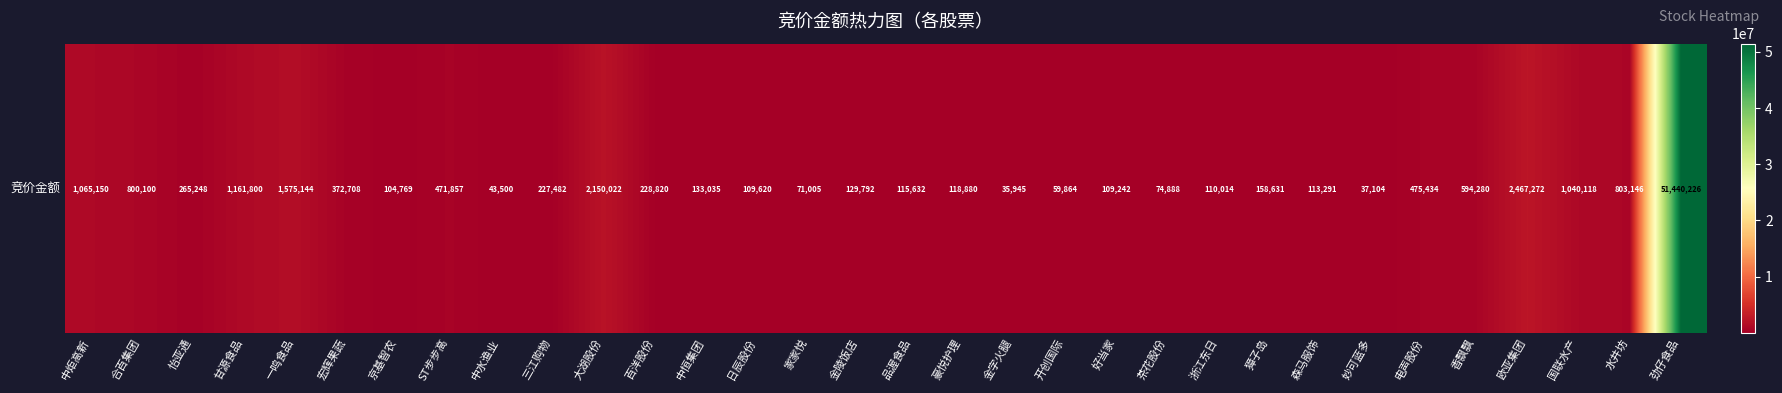

True or false: the data shows 177585 at 好当家.

False